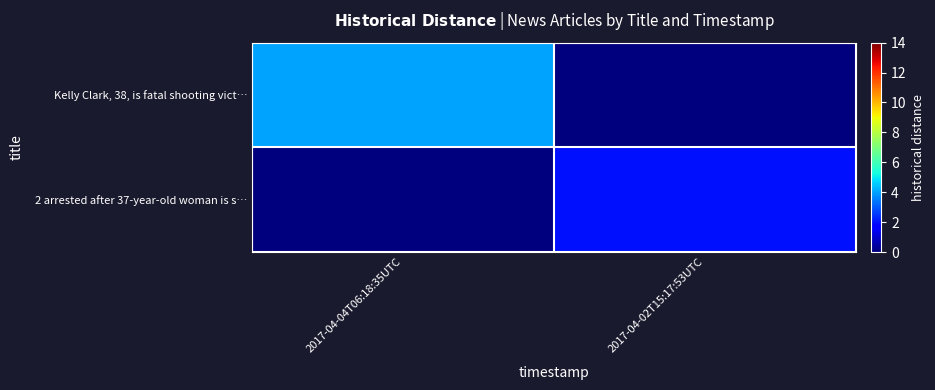

Which has a higher value, 2017-04-02T15:17:53UTC or 2017-04-04T06:18:35UTC?

2017-04-04T06:18:35UTC